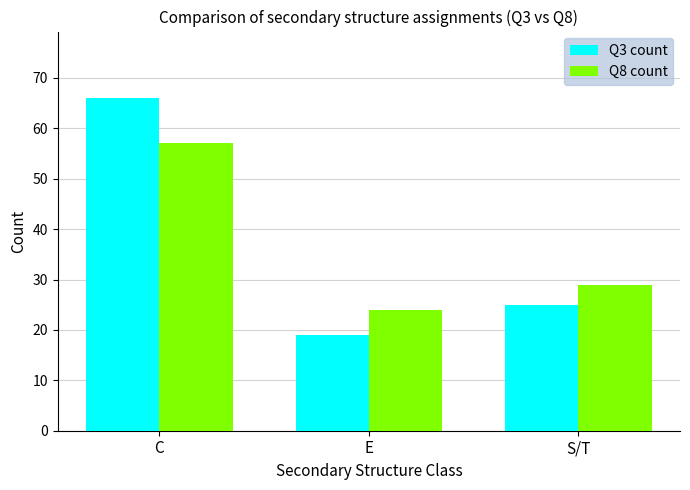

What is the approximate value of Q3 count at S/T?

25